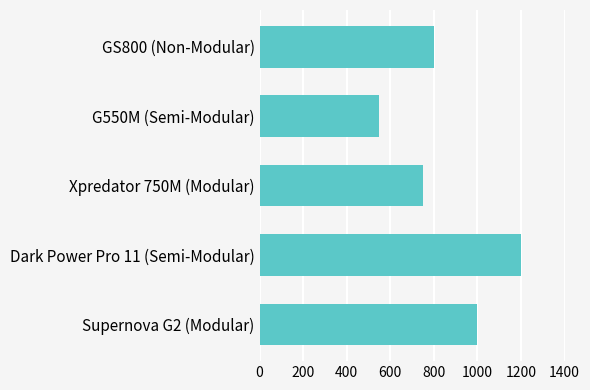

What is the difference between the maximum and minimum values?

650